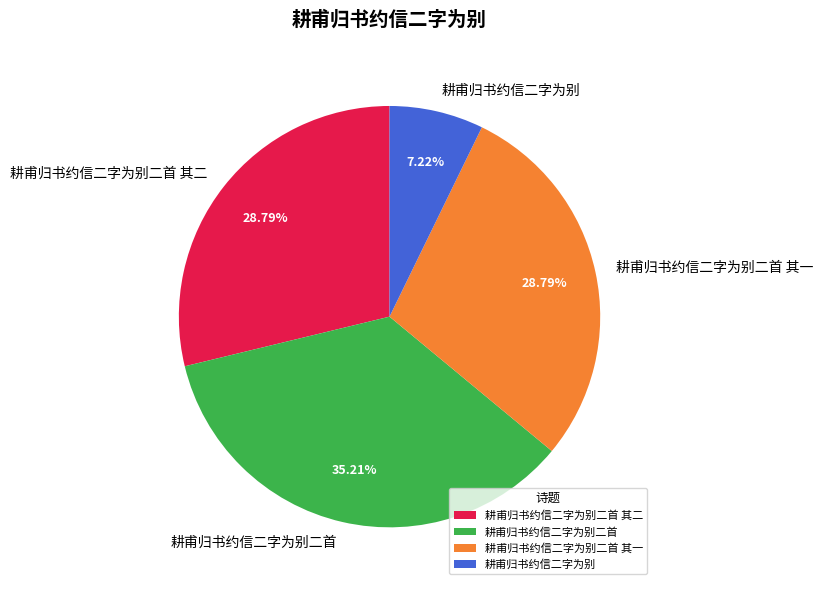

Count the number of slices in the pie.

4